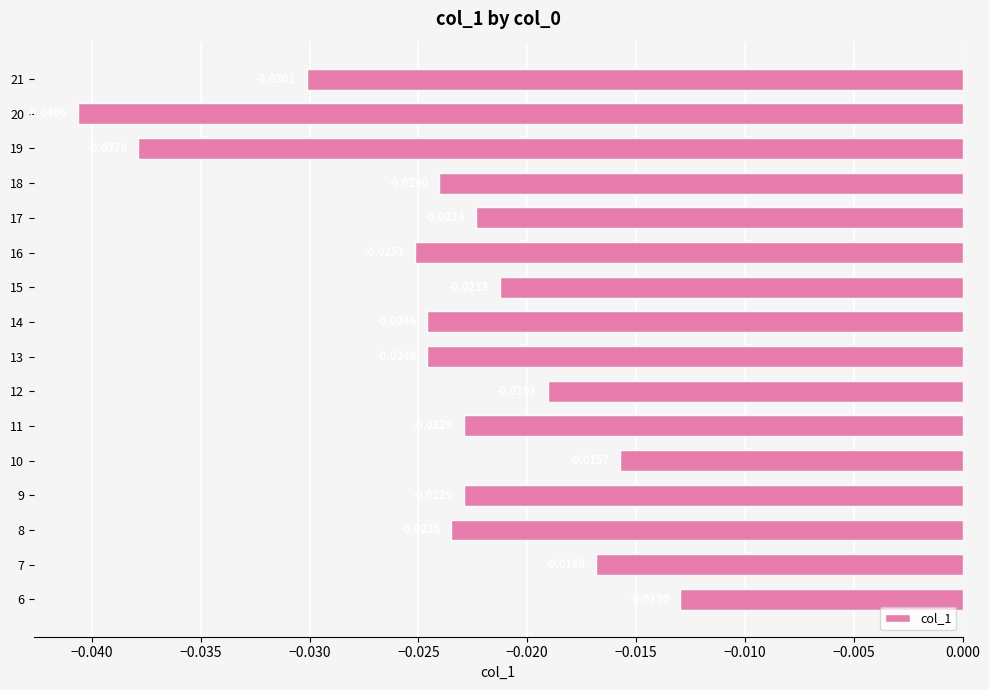

Which label corresponds to the smallest value in the chart?

20